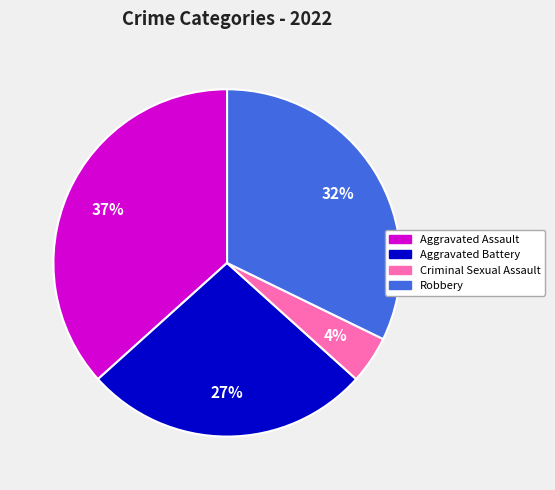

How many slices are in this pie chart?

4